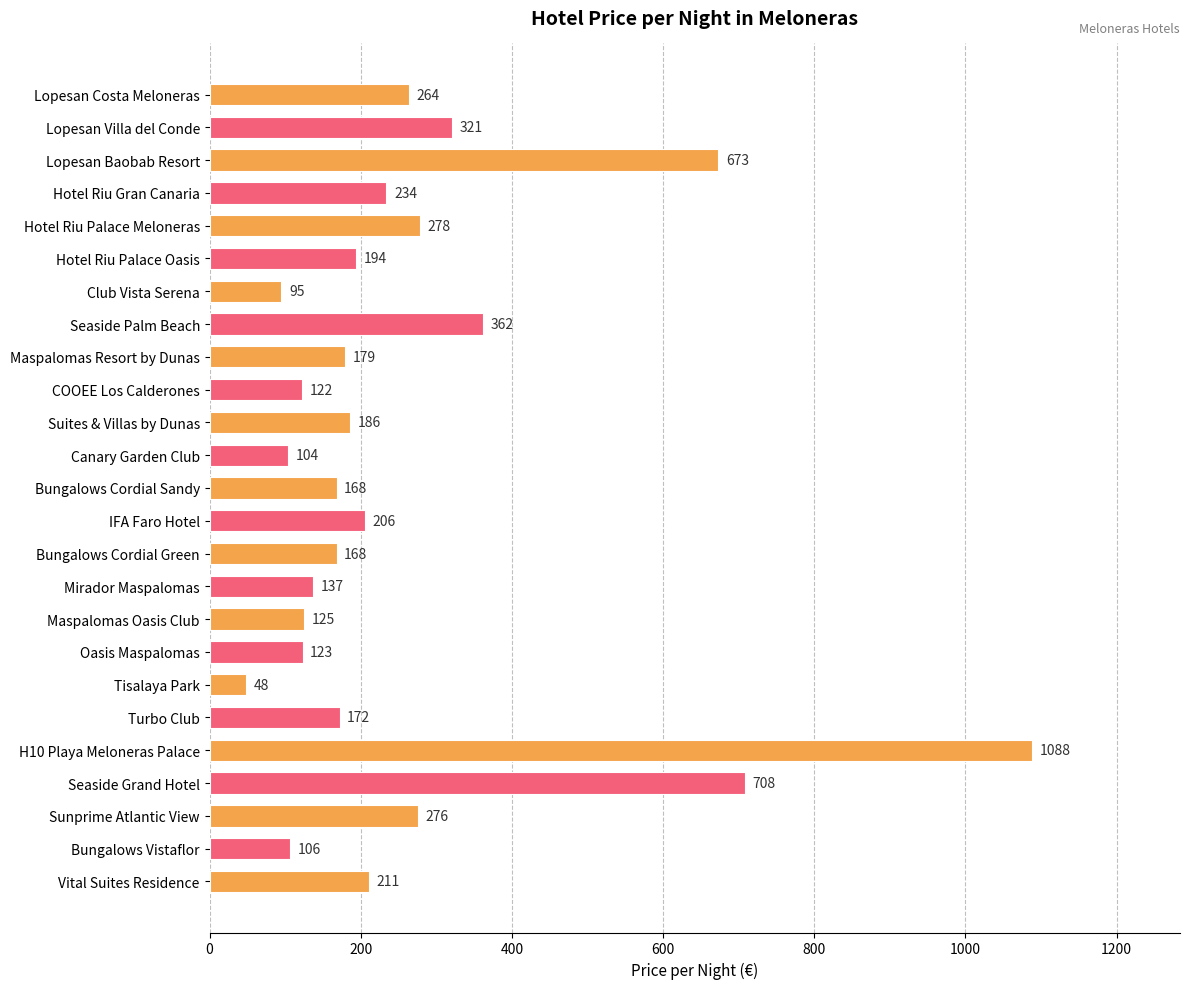

Approximately how many times larger is the value at Lopesan Baobab Resort compared to Hotel Riu Gran Canaria?

2.9